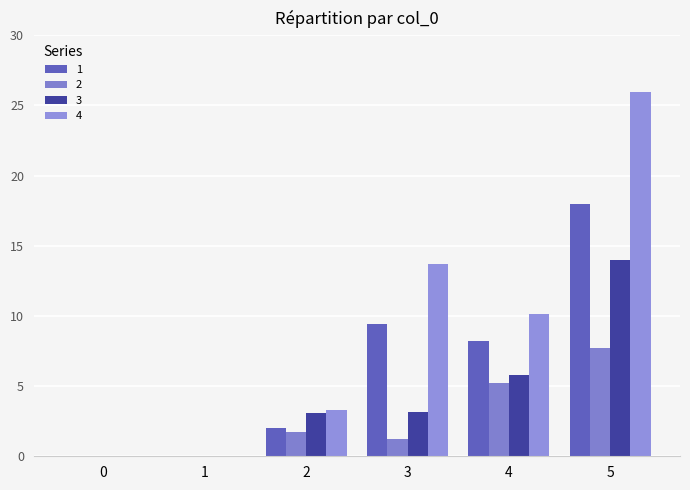

What is the highest value of the 1 series?

17.9